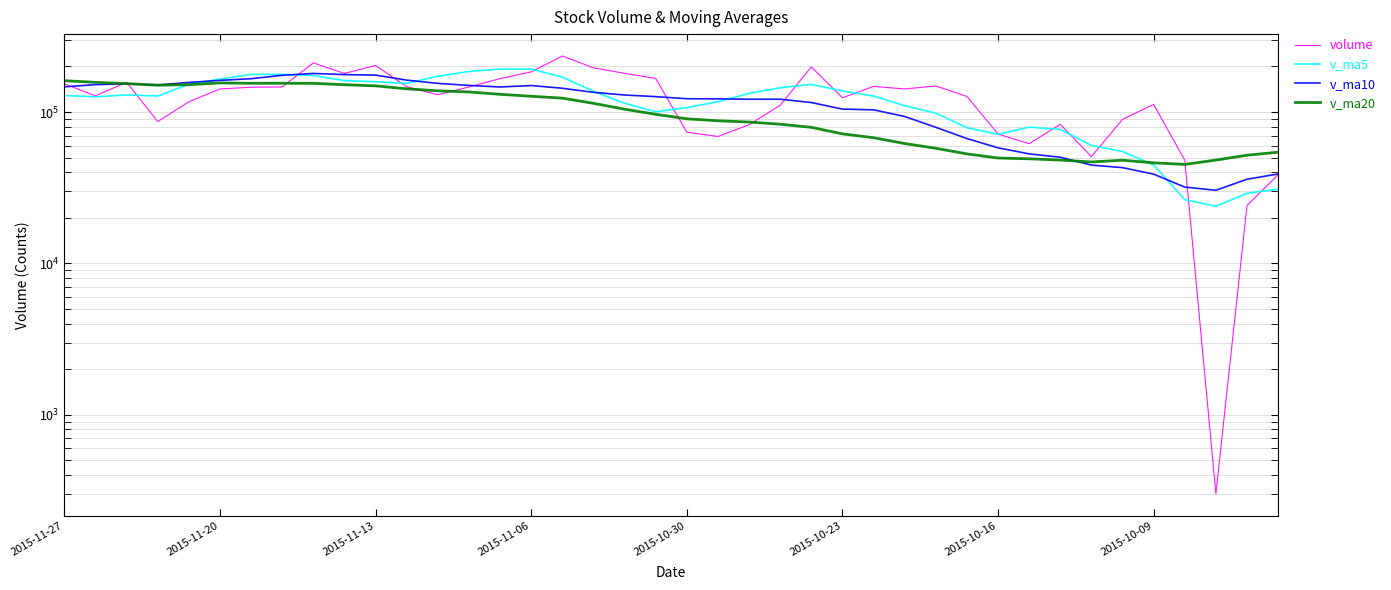

Reading left to right, what are all the values shown in this chart?

volume: 153629.0	128025.7	157395.0	86518.7	116897.9	142128.5	145869.7	146568.4	211280.6	179998.0	203136.5	146998.3	130229.2	146475.7	166325.5	184291.3	234639.2	195948.5	180279.5	166687.7	73648.5	68933.1	82547.8	110906.4	198950.2	124198.3	147704.8	142179.2	148706.2	126874.6	71646.0	61768.8	82995.7	50783.7	89485.1	112413.9	48049.3	300.8	24159.0	38585.9
v_ma5: 128493.2	126193.1	129762.0	127596.6	152549.0	165169.0	177370.6	177596.4	174328.5	161367.5	158633.1	154864.0	172392.2	185536.0	192296.8	192369.2	170240.7	137099.5	114419.3	100544.7	106997.2	117107.2	132861.5	144787.8	152347.7	137932.6	127422.1	110234.9	98398.2	78813.8	71335.9	79489.5	76745.6	60206.6	54881.6	44701.8	26394.6	23862.8	29077.3	30982.3
v_ma10: 146831.1	151781.9	153679.2	150962.6	156958.3	161901.0	166117.3	174994.3	179932.3	176832.2	175501.1	162552.4	154745.8	149977.7	146420.8	149683.2	143673.9	134980.5	129603.6	126446.2	122464.9	122264.7	121548.2	121593.0	115580.8	104634.2	103455.8	93490.2	79302.4	66847.7	58018.8	52942.0	50304.2	44642.0	42931.9	38894.9	31938.8	30427.0	35995.5	38988.8
v_ma20: 161166.1	157167.1	154212.5	150470.1	151689.5	155792.1	154895.6	154987.4	154767.9	151639.2	148983.0	142408.5	138147.0	135785.4	131000.8	127158.7	123564.9	114235.4	104453.0	96647.0	90241.9	87603.4	85926.2	83117.5	79256.4	71764.6	67697.3	61958.6	57648.9	52918.2	49703.9	49104.7	48171.9	46801.0	48072.7	46187.8	45086.0	48185.4	51882.9	54293.5